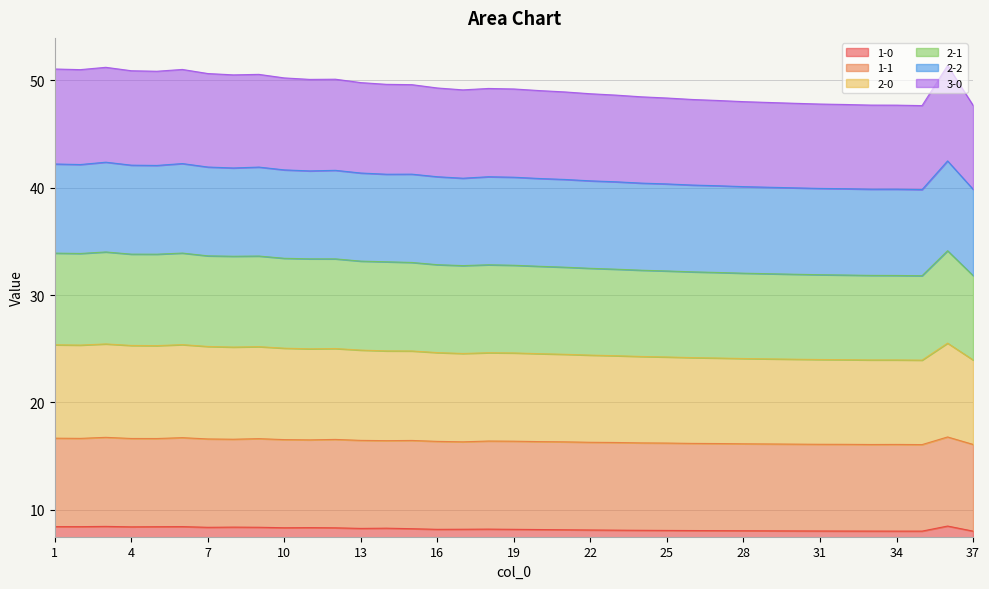

What is the total value across all series at 7?

50.6